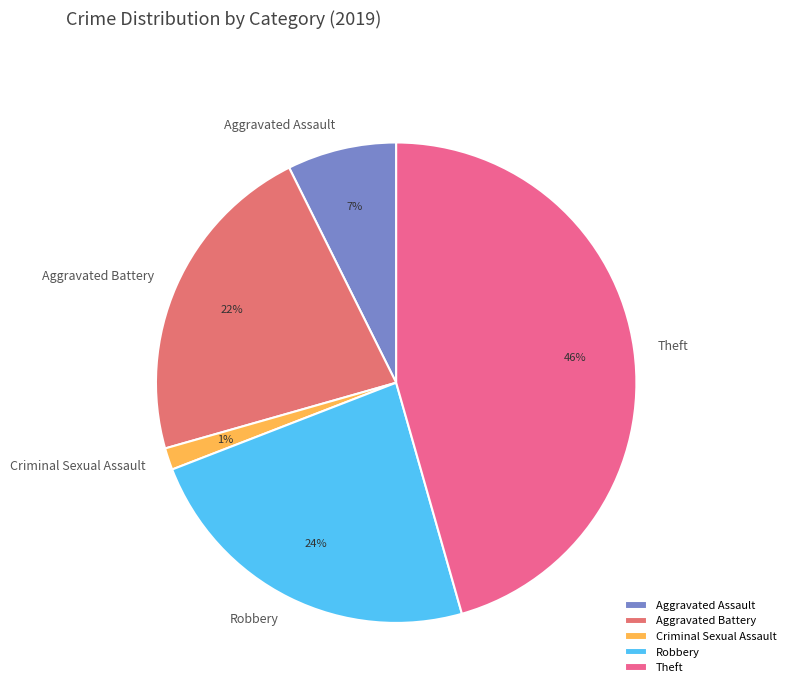

How many slices are in this pie chart?

5